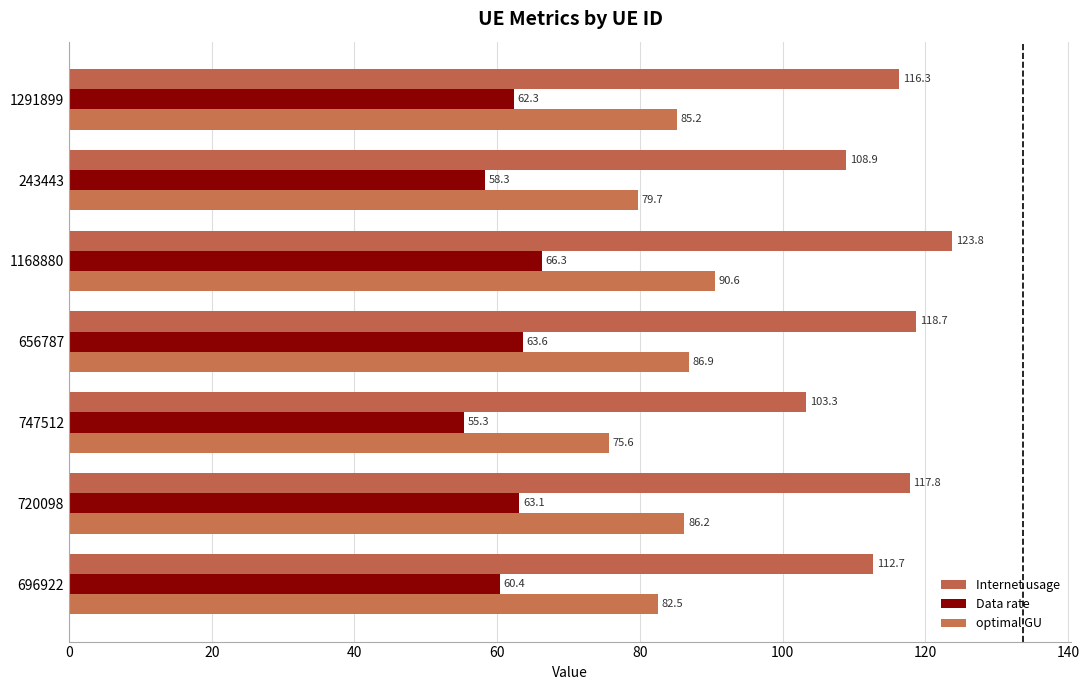

List the series in order of their overall mean, lowest first.

Data rate, optimal GU, Internet usage